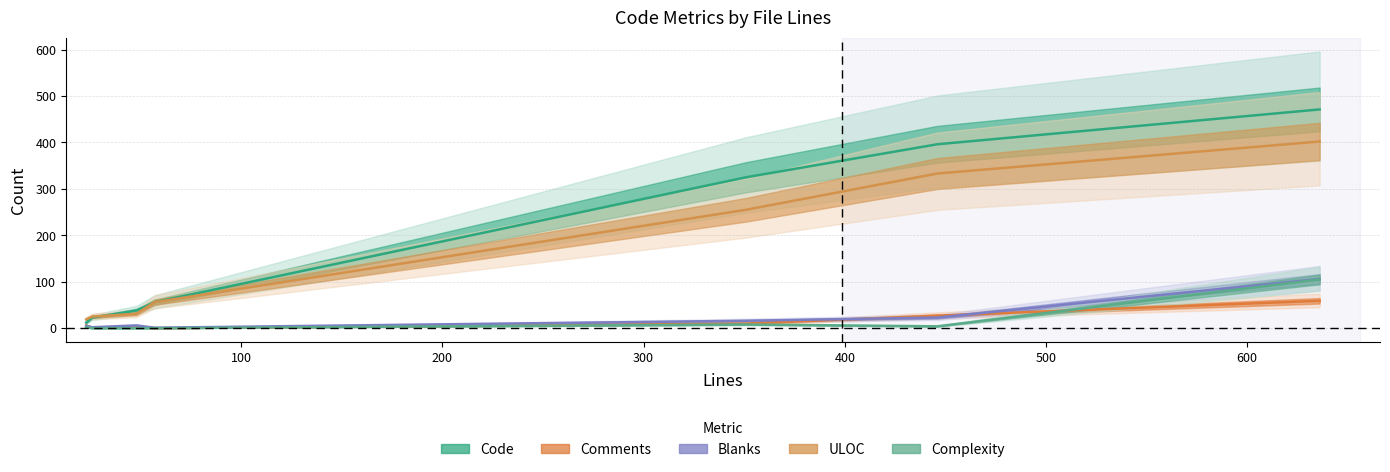

How many lines are shown in the chart?

5